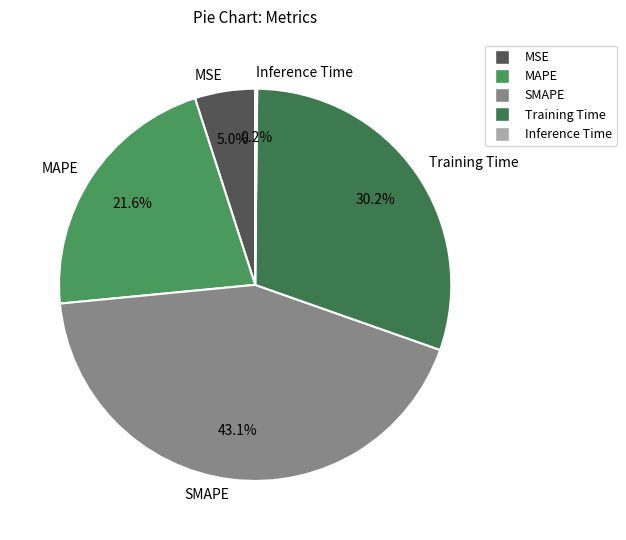

True or false: Training Time accounts for 16% of the total.

False